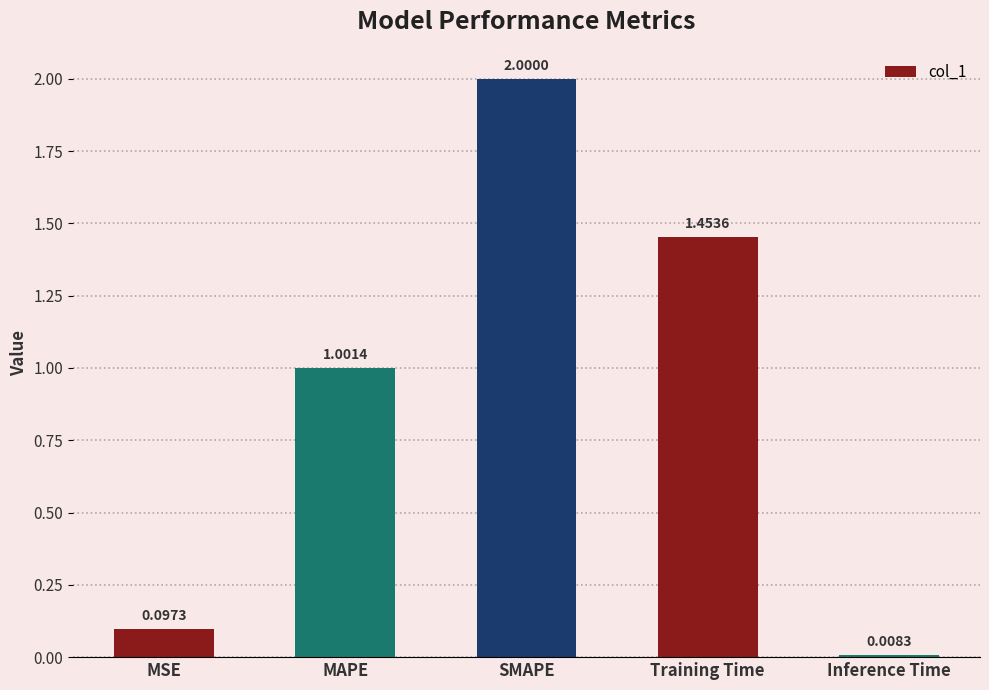

How many values are below 1?

2